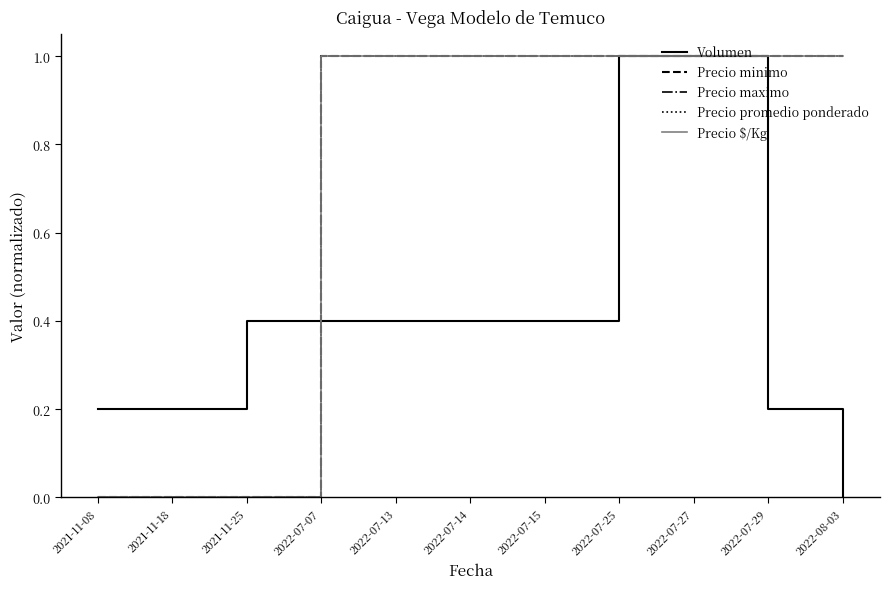

Rank the categories by Precio maximo value from highest to lowest.

2022-07-07, 2022-07-13, 2022-07-14, 2022-07-15, 2022-07-25, 2022-07-27, 2022-07-29, 2022-08-03, 2021-11-08, 2021-11-18, 2021-11-25